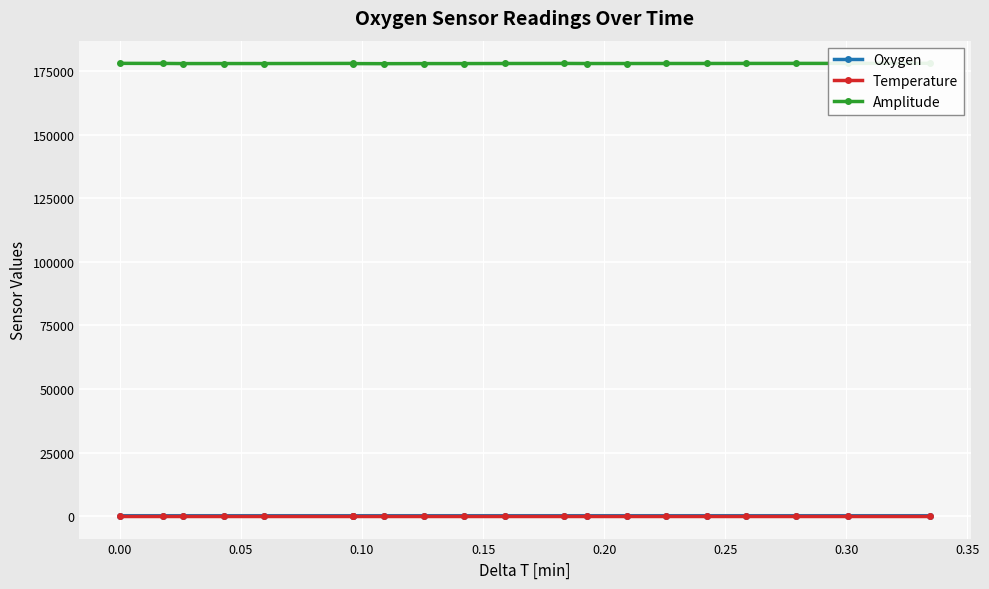

List the series in order of their peak value, lowest first.

Temperature, Oxygen, Amplitude